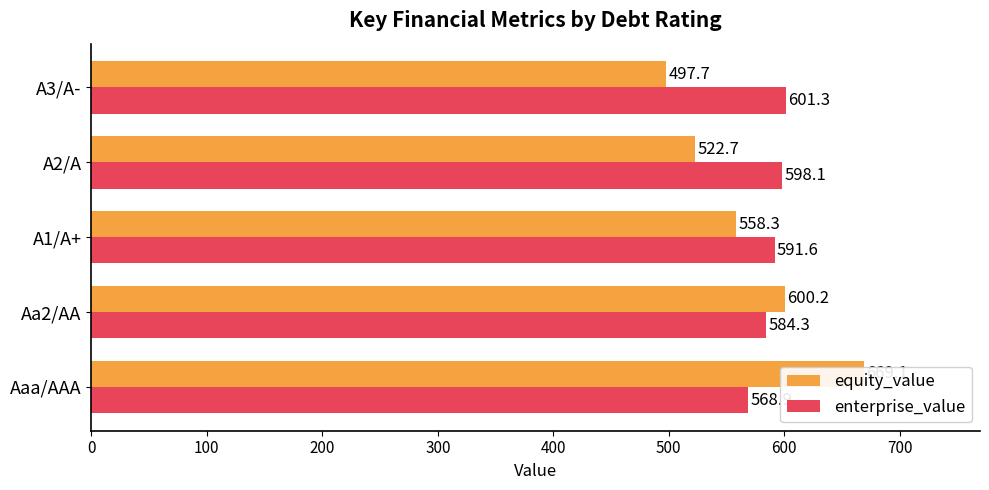

Which series has the largest total across all categories?

enterprise_value